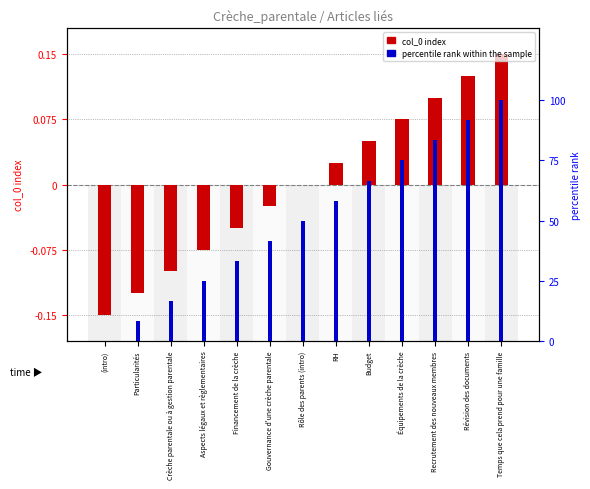

At which category is the sum across all series the highest?

Temps que cela prend pour une famille